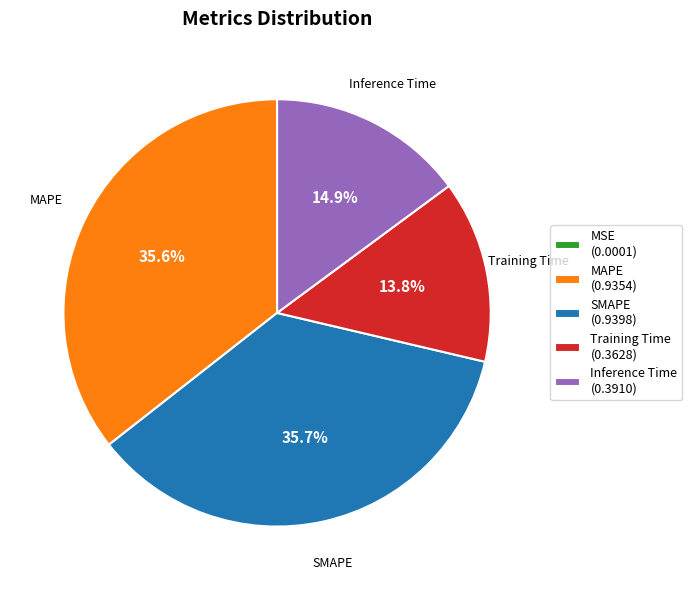

Is it true that Training Time is 8% of the pie?

False